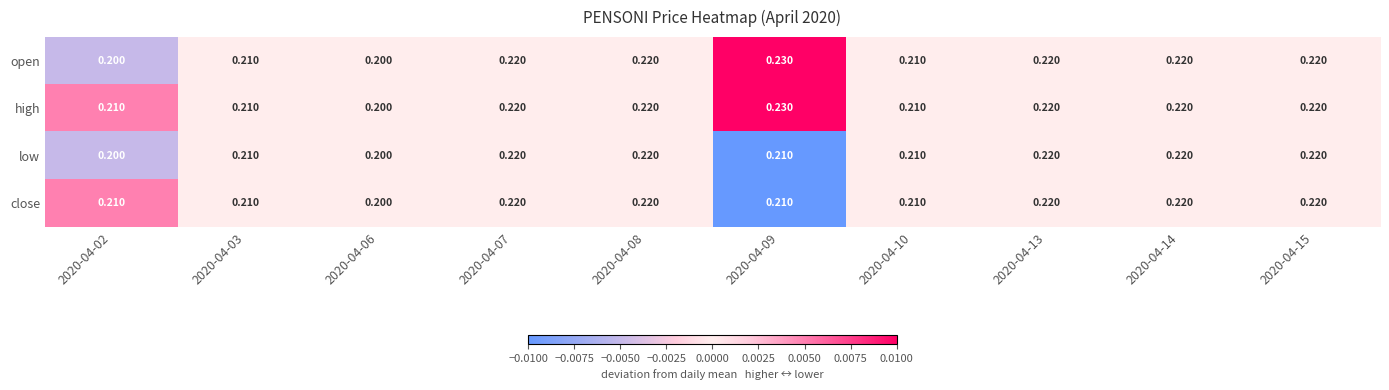

Which series has the largest total across all categories?

high